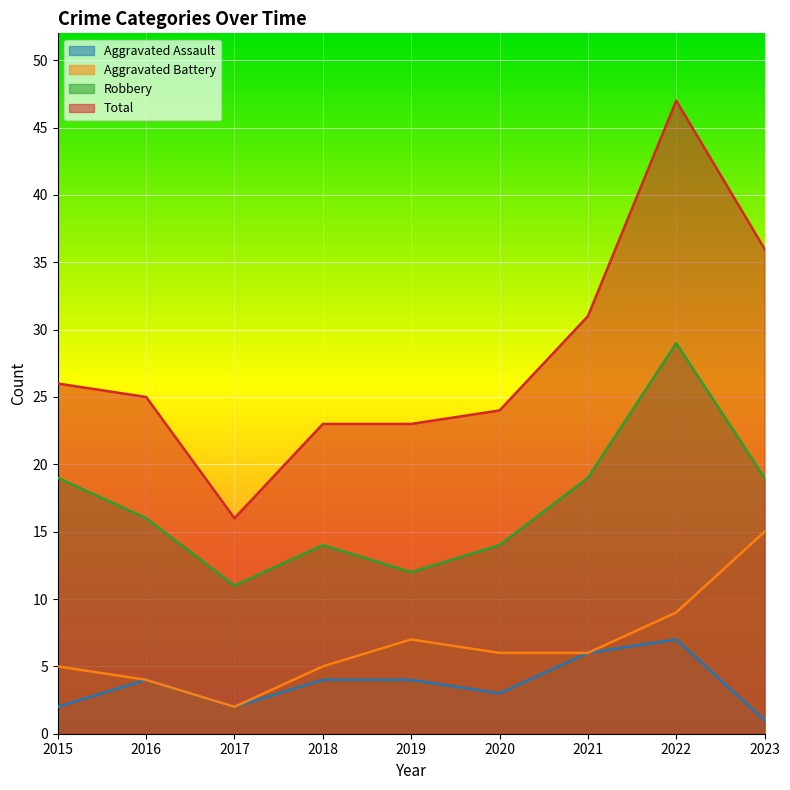

Between 2018 and 2023, which series saw the biggest shift?

Total